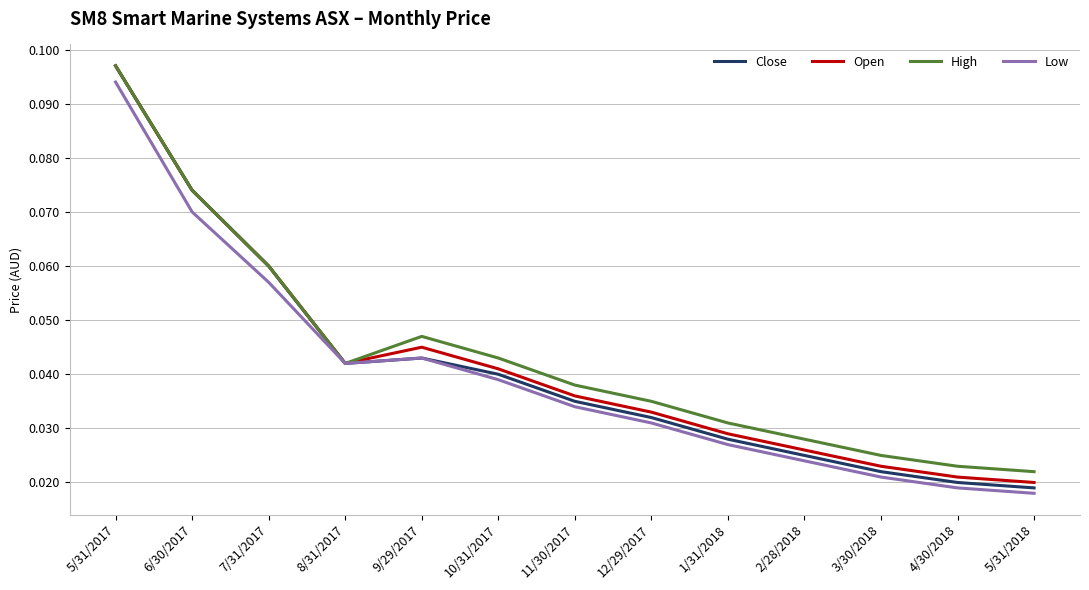

What position from the left is 10/31/2017?

6